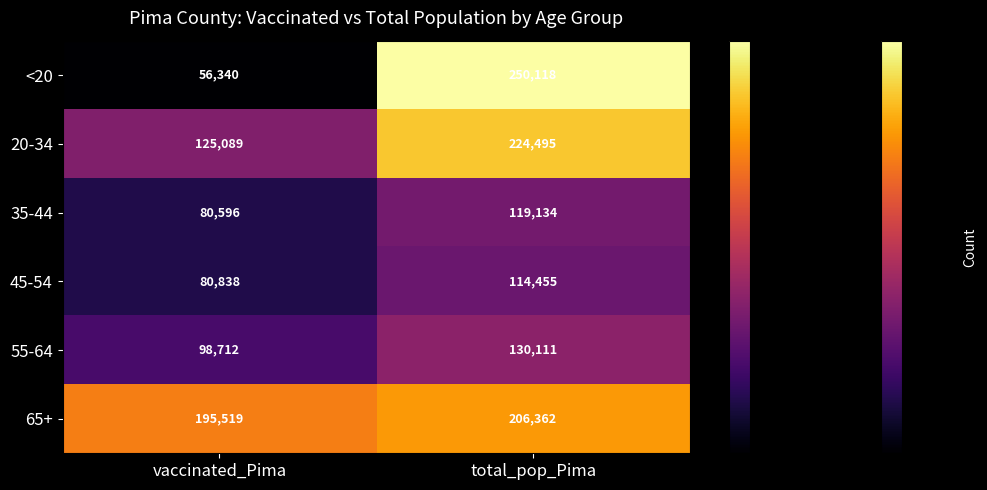

What is the lowest value of the 55-64 series?

98712